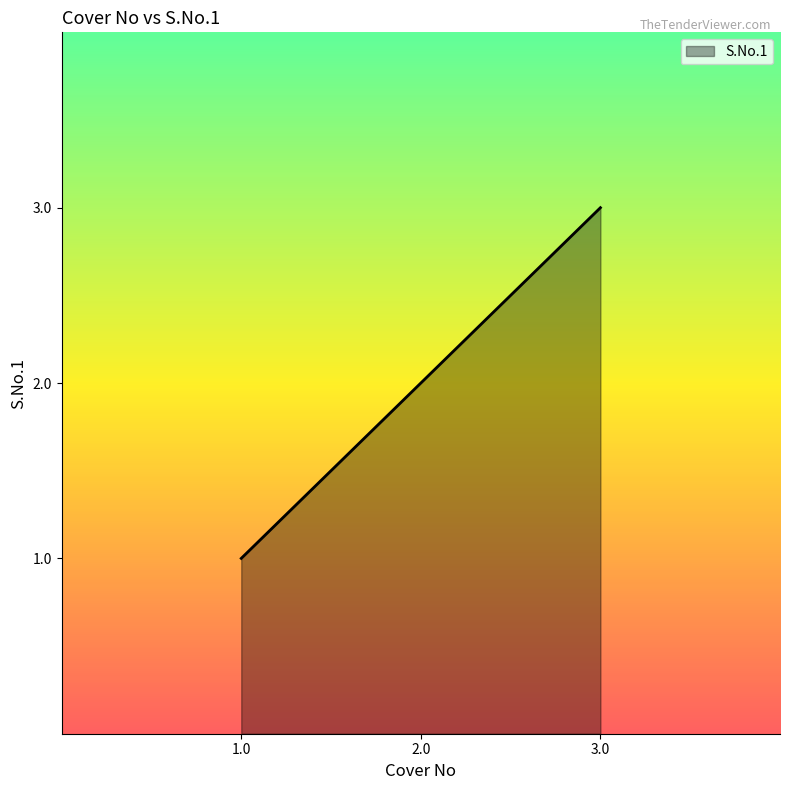

At which label is the value closest to 2?

2.0